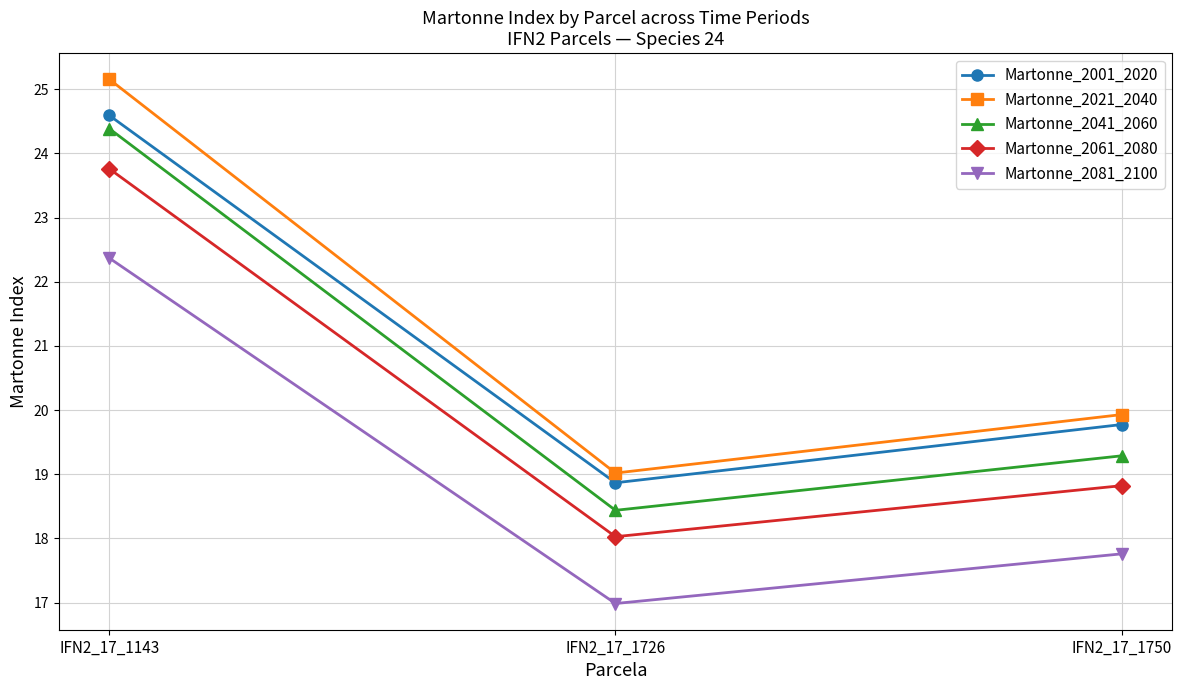

What is the sum of the Martonne_2081_2100 values at IFN2_17_1143 and IFN2_17_1750?

40.1